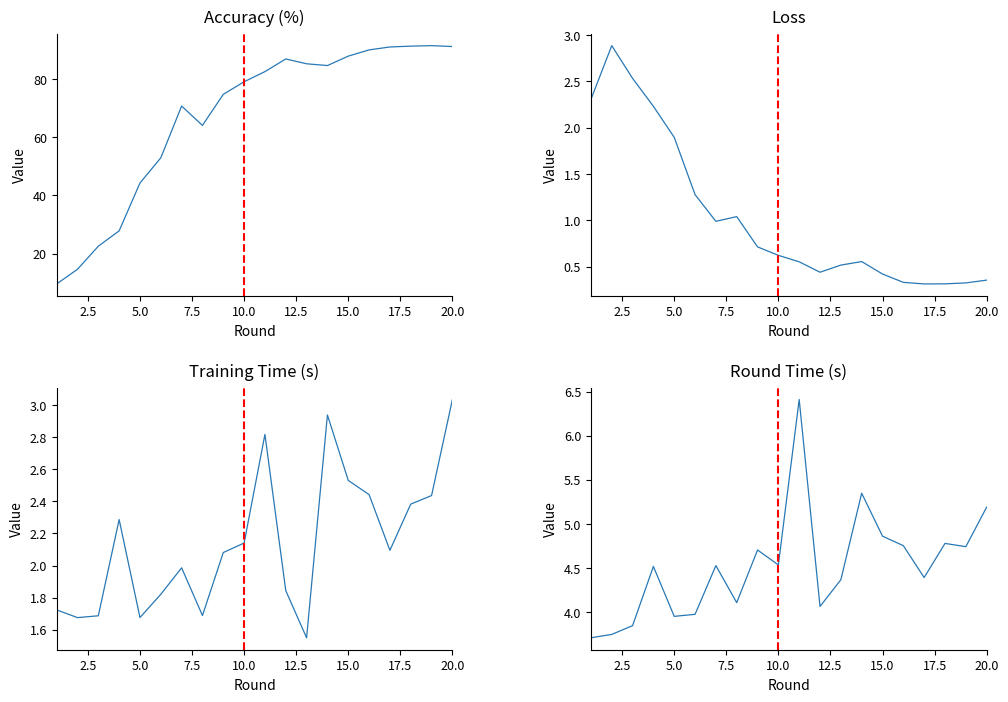

What are all the series names shown in the legend?

accuracy, loss, training_time, round_time